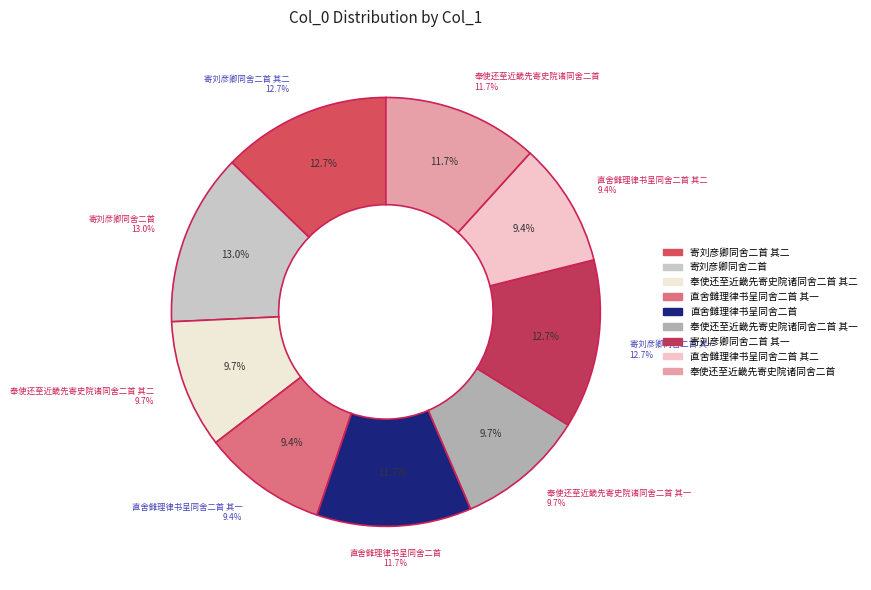

Does 奉使还至近畿先寄史院诸同舍二首 account for over 50% of the chart?

No